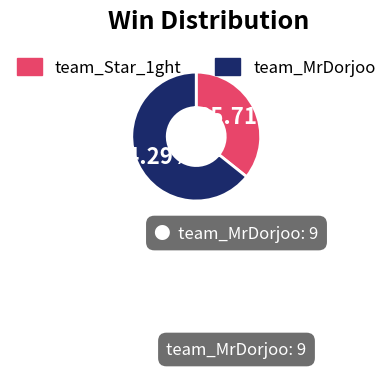

Between team_Star_1ght and team_MrDorjoo, which is larger?

team_MrDorjoo